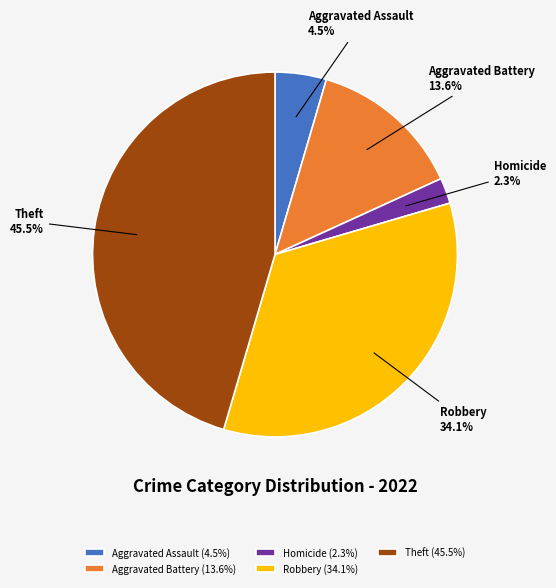

What percentage do Theft and Aggravated Battery together represent?

59.1%